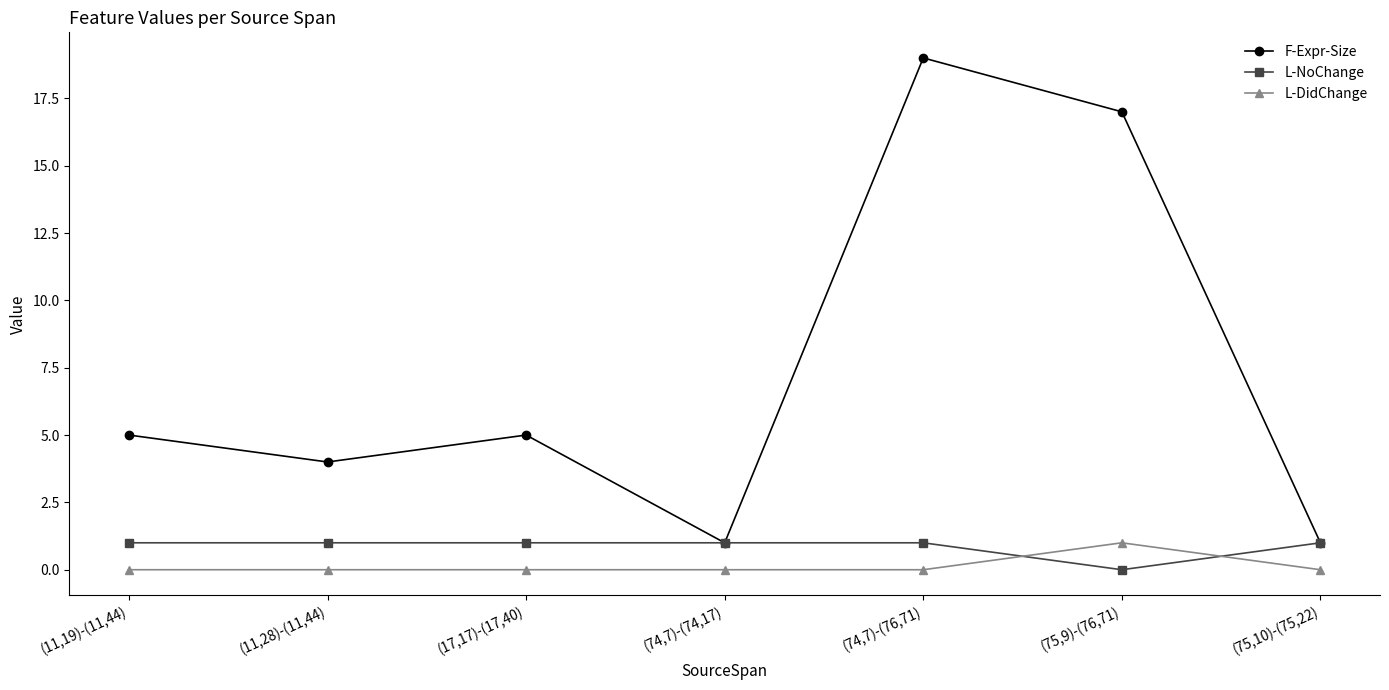

At (11,28)-(11,44), list the series in order from smallest to largest.

L-DidChange, L-NoChange, F-Expr-Size